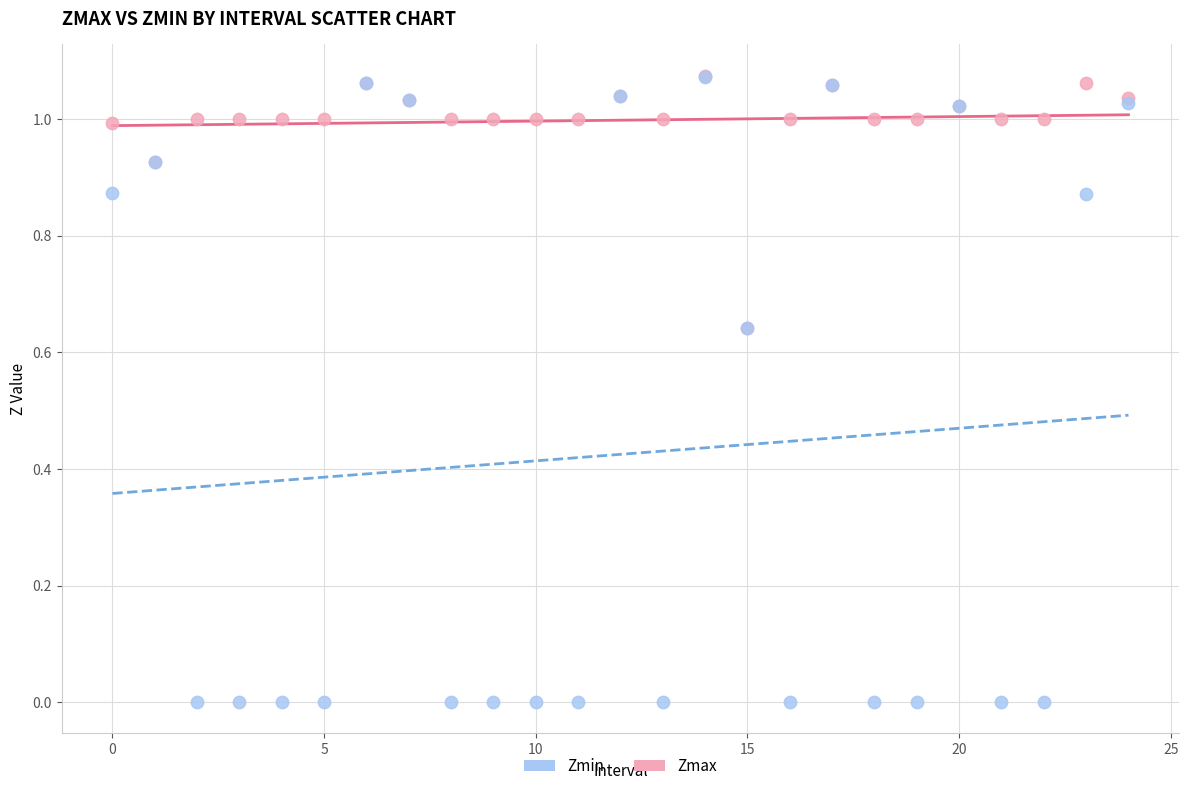

Which series reaches the minimum Y coordinate?

Zmin